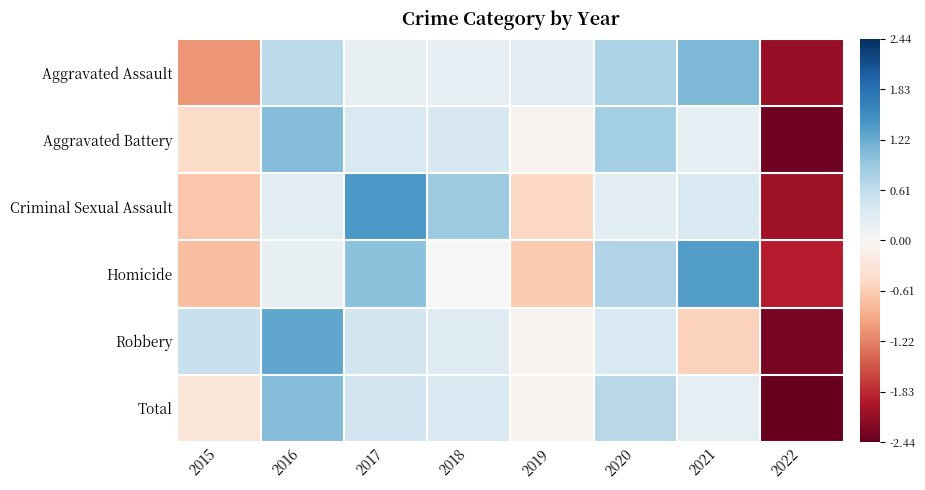

Which category has the highest value across all series?

2017